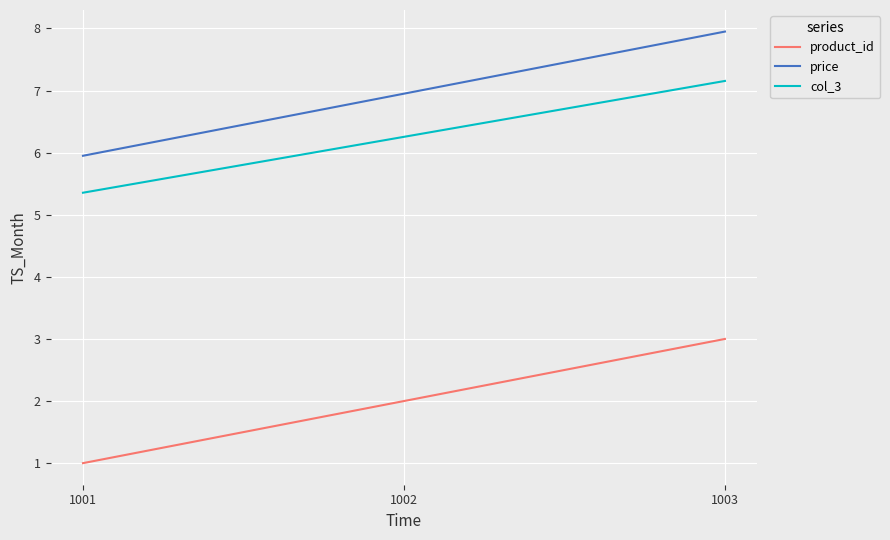

Is the value of price at 1003 greater than the value of product_id at 1003?

Yes